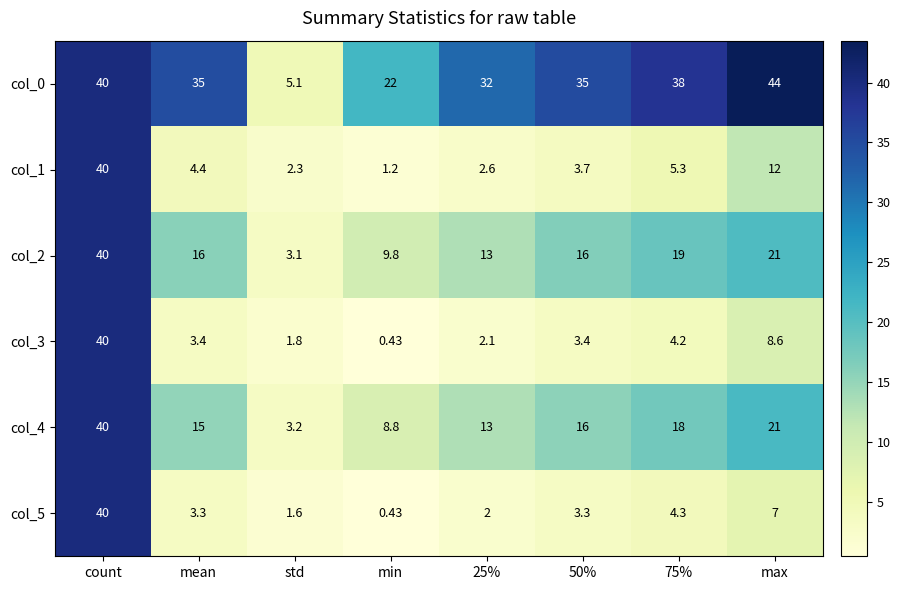

Where is col_4 nearest to the value 21?

max